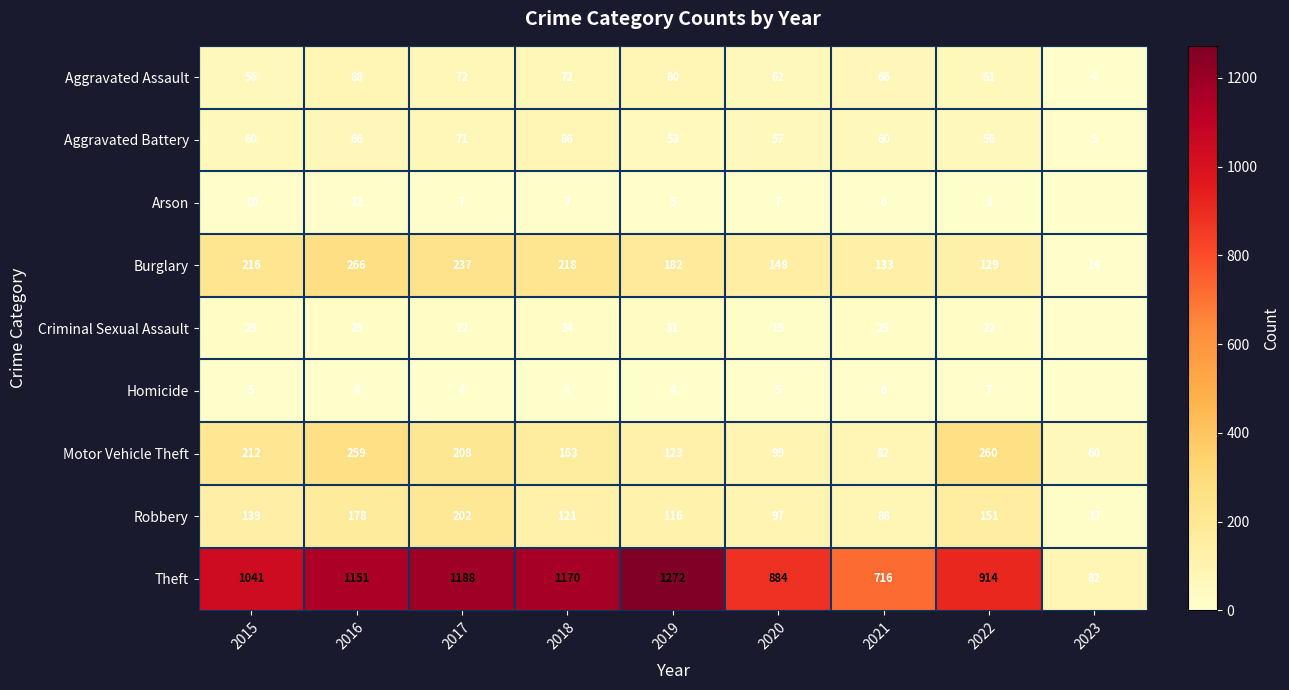

What is the highest value of the Burglary series?

266